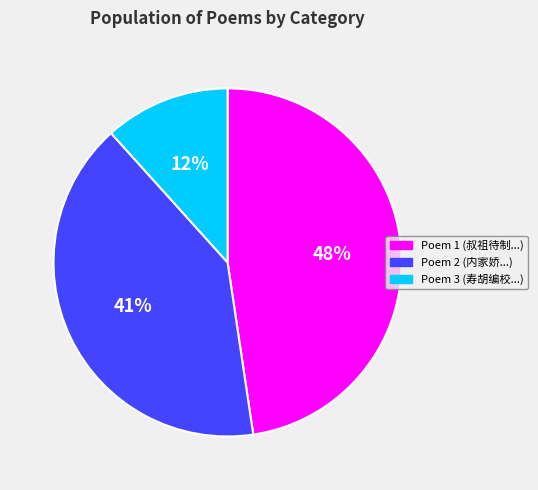

To the nearest percent, what is the difference between the largest and smallest slice percentages?

36%